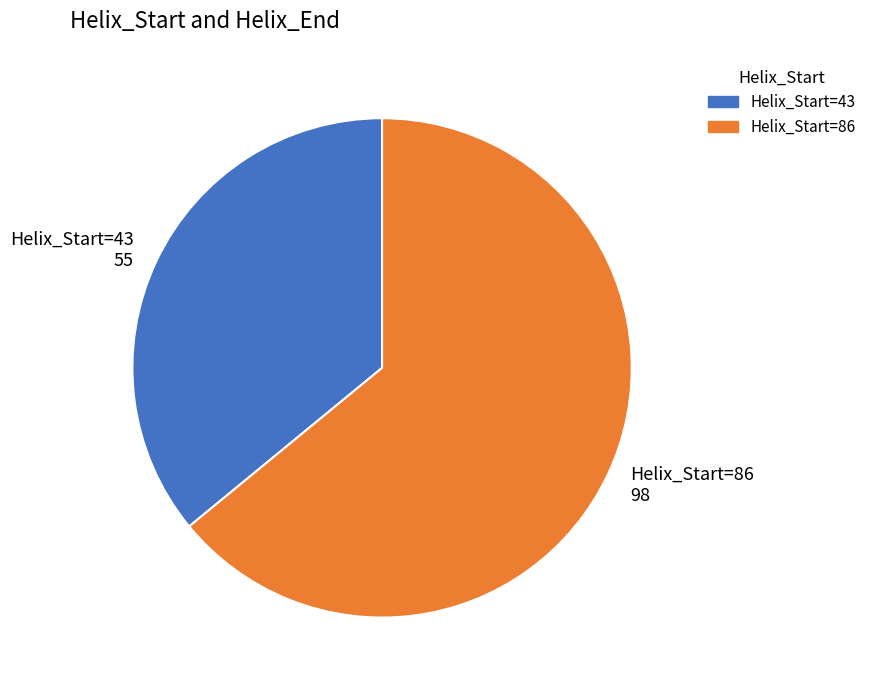

Which slice is the smallest?

Helix_Start=43 55